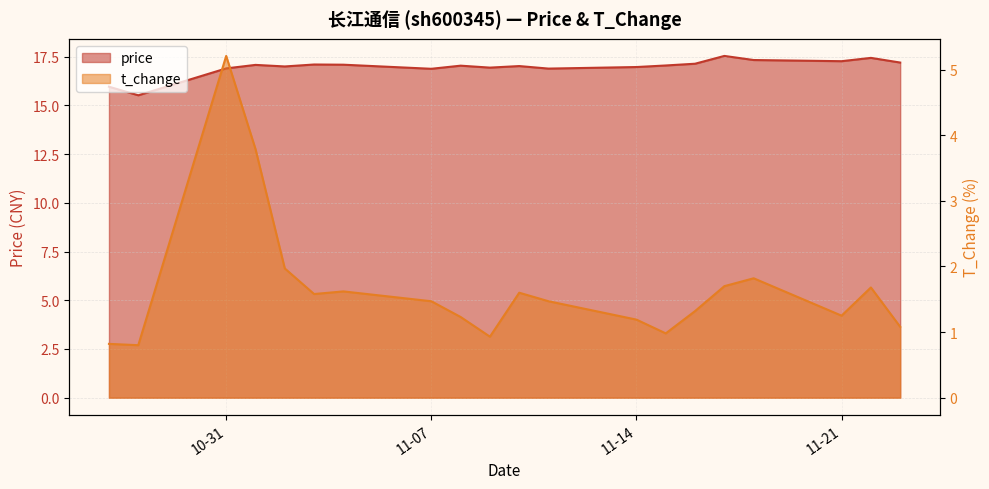

What is the label of the 14th point from the right?

2022-11-04